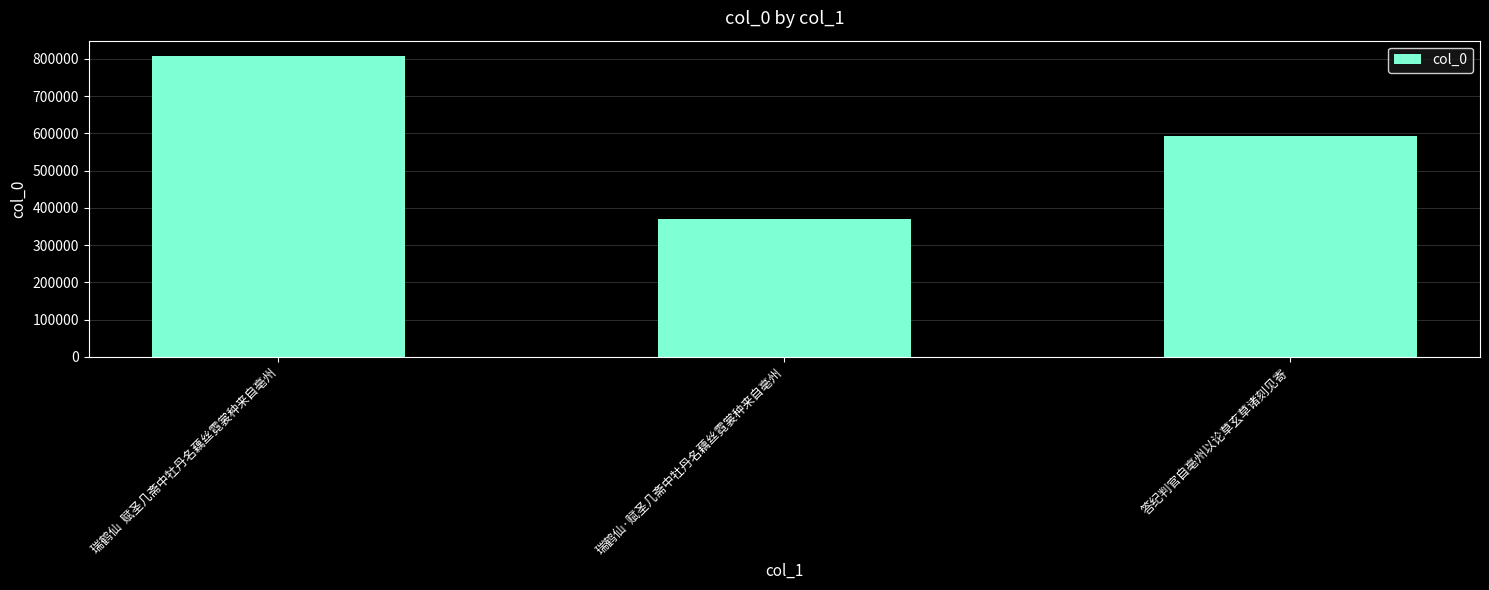

List the labels in order of value, smallest first.

瑞鹤仙·赋圣几斋中牡丹名藕丝霓裳种来自亳州, 答纪判官自亳州以论草玄草诸刻见寄, 瑞鹤仙  赋圣几斋中牡丹名藕丝霓裳种来自亳州